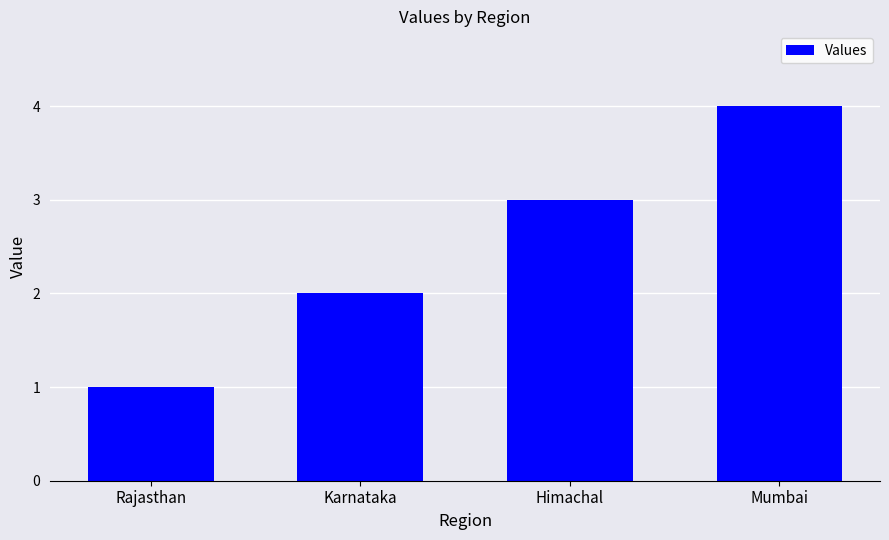

What is the change in value from Rajasthan to Karnataka?

+1